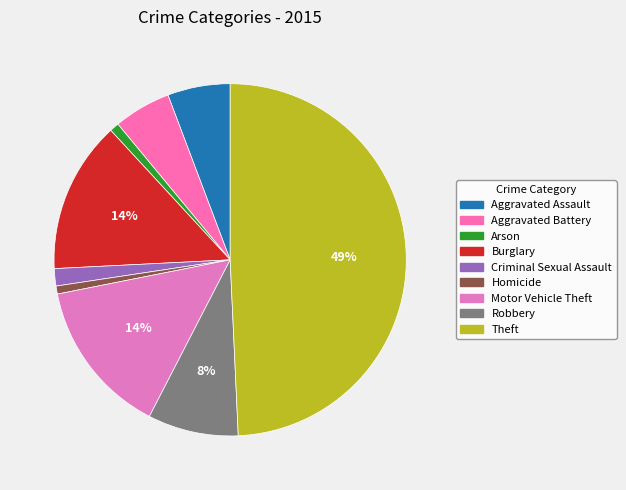

Count the number of slices in the pie.

9